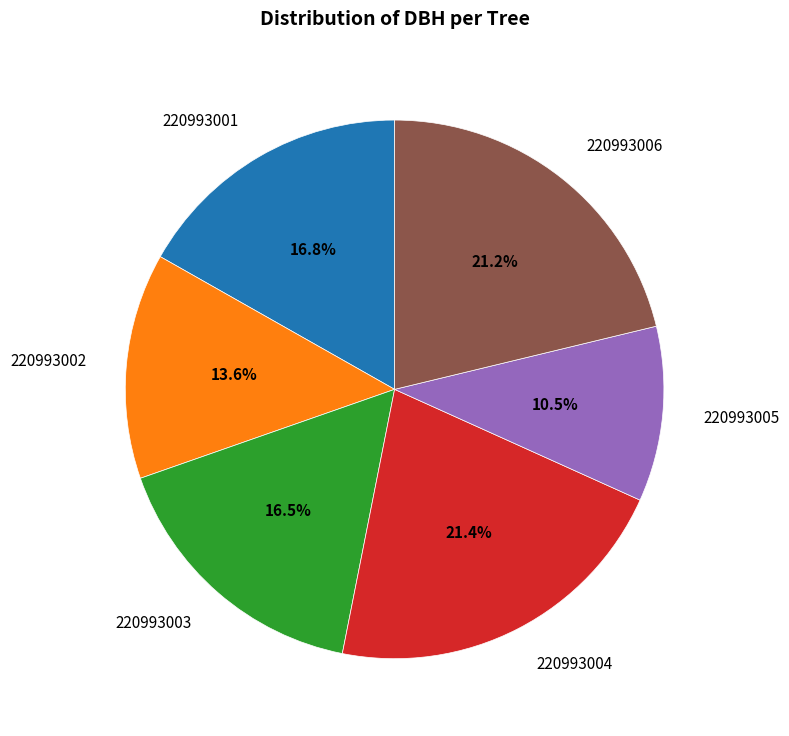

Which category has the smallest portion of the pie?

220993005